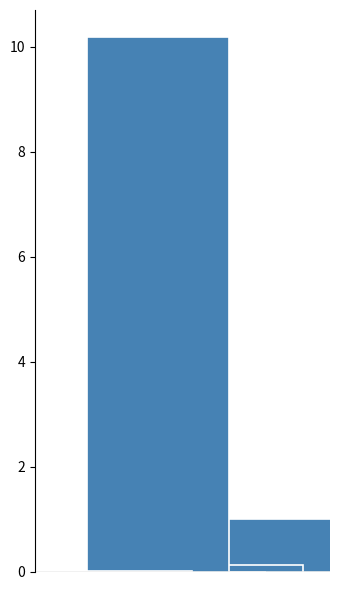

How many series are shown in this chart?

4